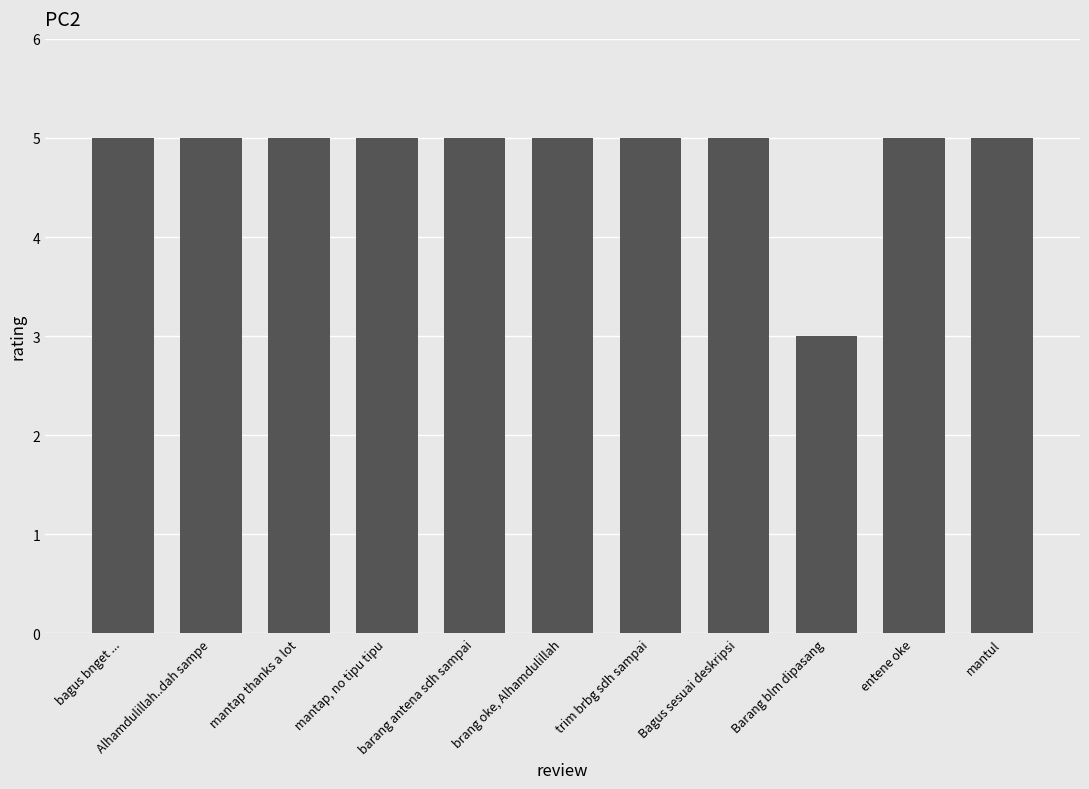

The value at Bagus sesuai deskripsi is 8. True or false?

False